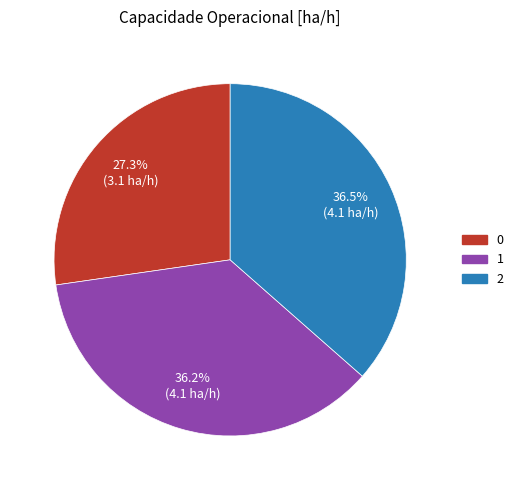

How much of the chart is everything except 1?

63.8%